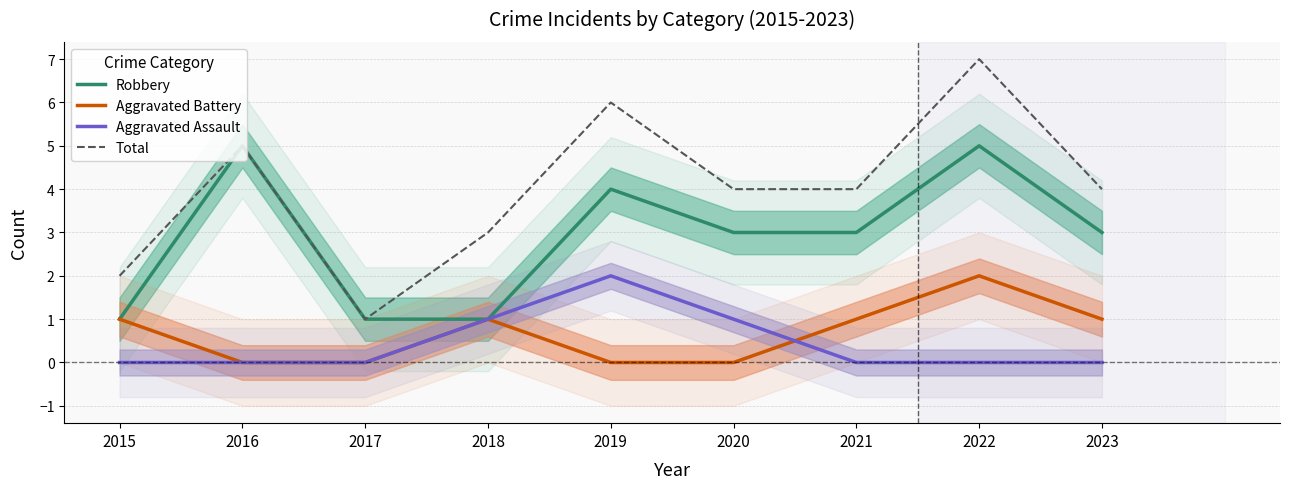

Where is the first local maximum for Total?

2016